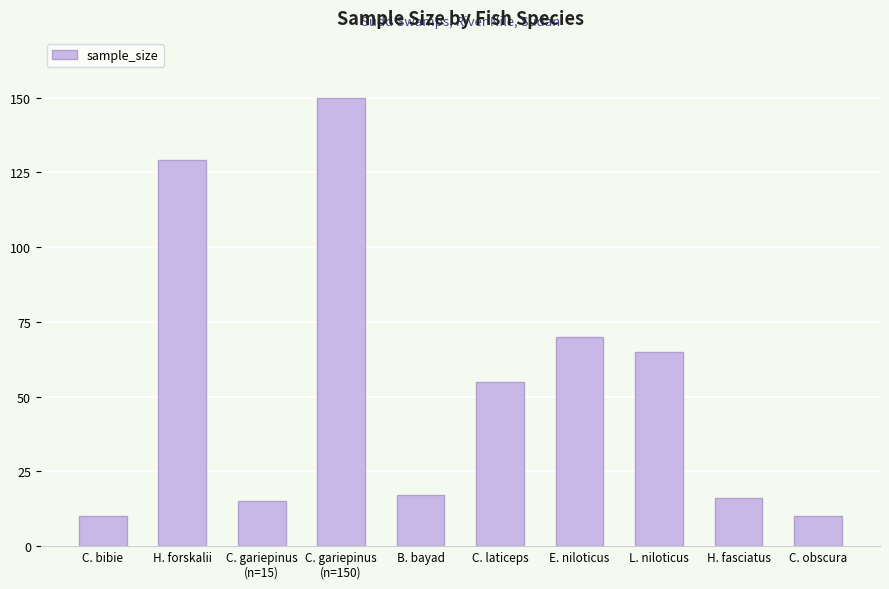

The chart shows a value of 5 at B. bayad. True or false?

False